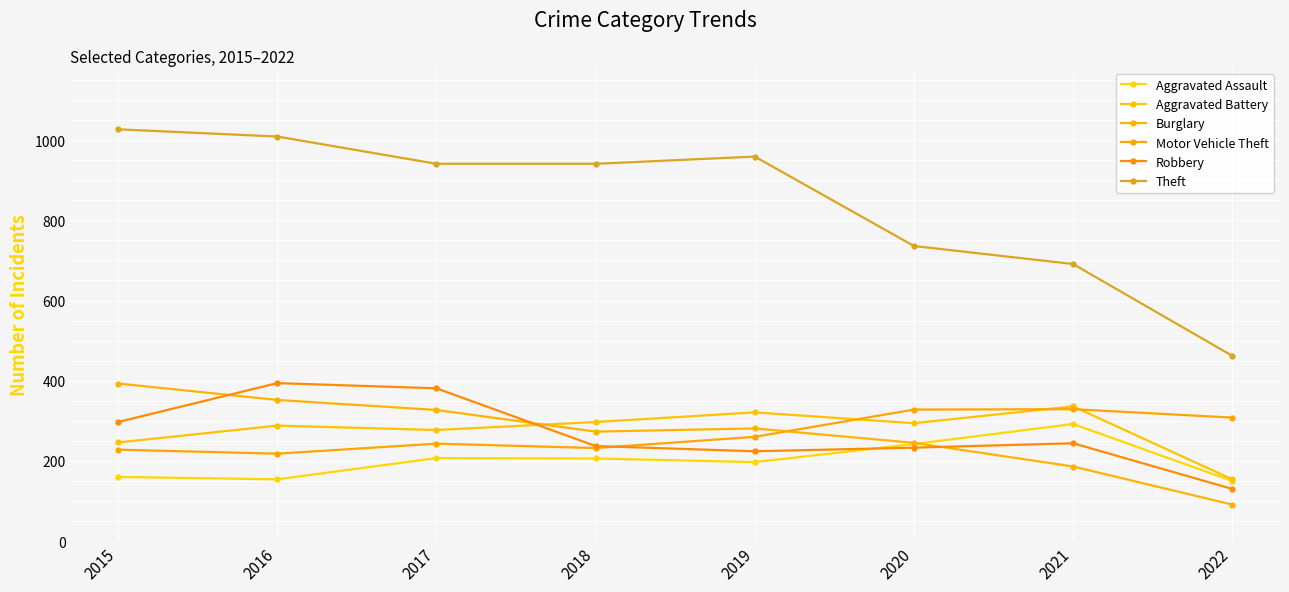

Is this an area chart (filled region under the line)?

No